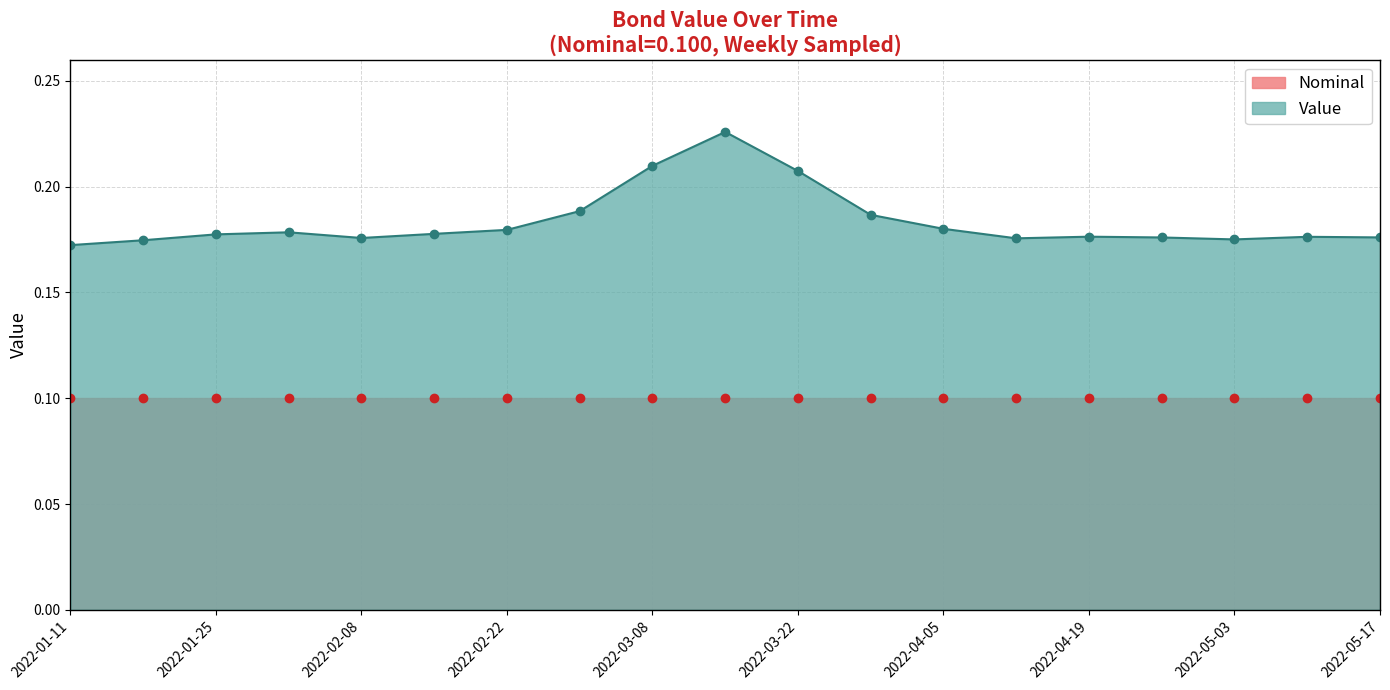

Where is the first local minimum?

2022-02-08